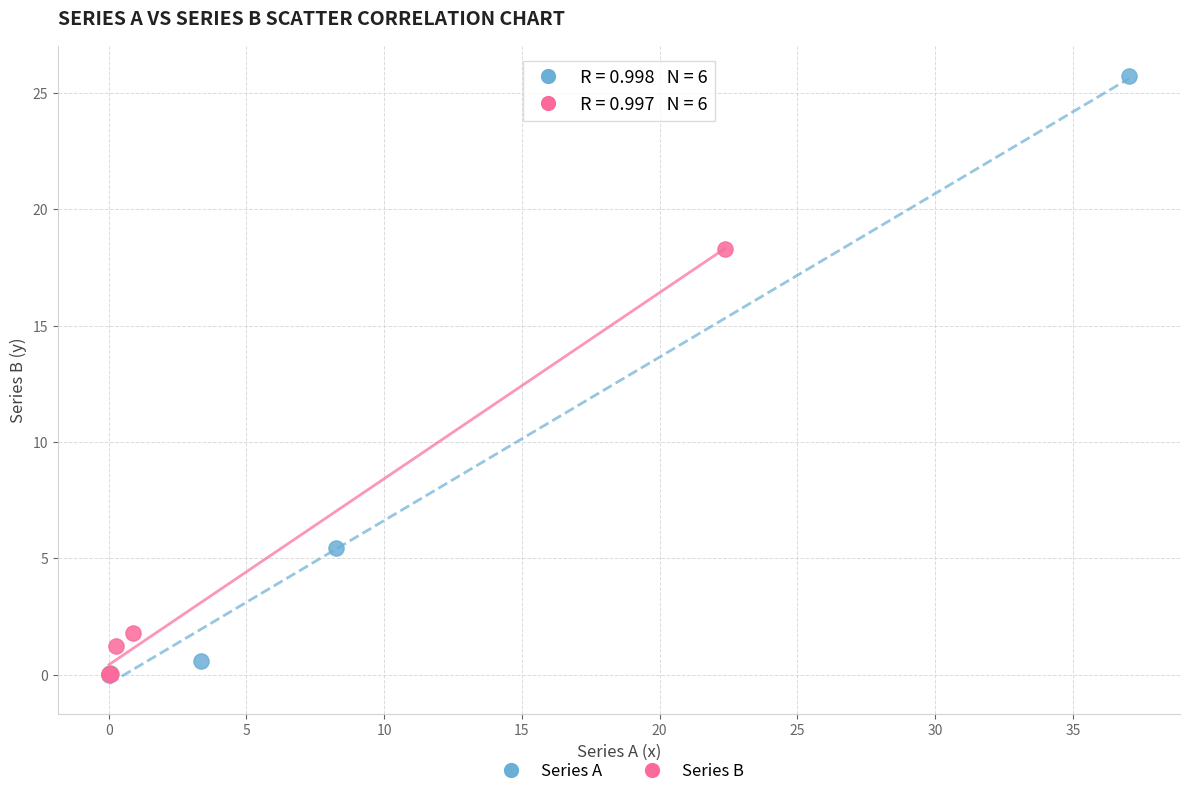

Which series reaches the maximum Y coordinate?

Series A